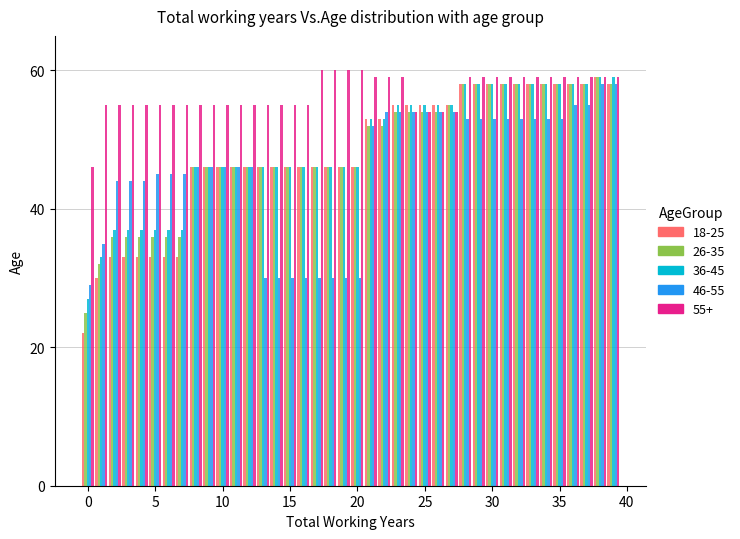

What is the smallest value displayed?

22